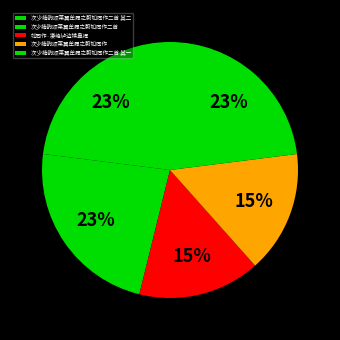

Which slice is the smallest?

次少楠韵颂莱翼牟履之蔚如同作